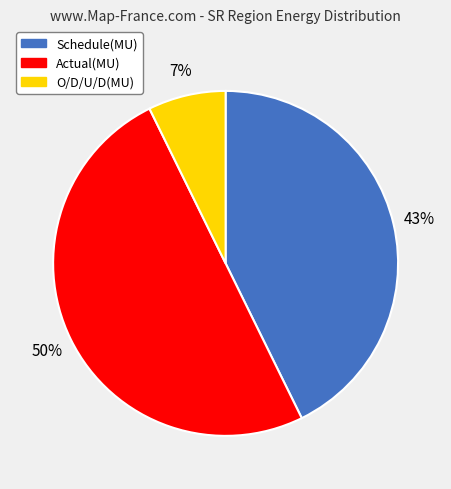

Does O/D/U/D(MU) account for over 50% of the chart?

No